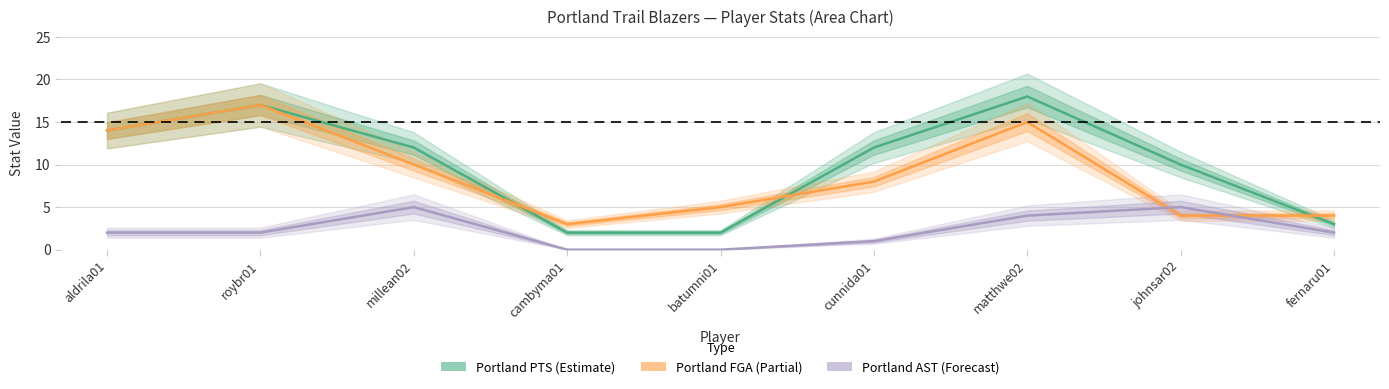

What is the sum of all Portland AST values?

21